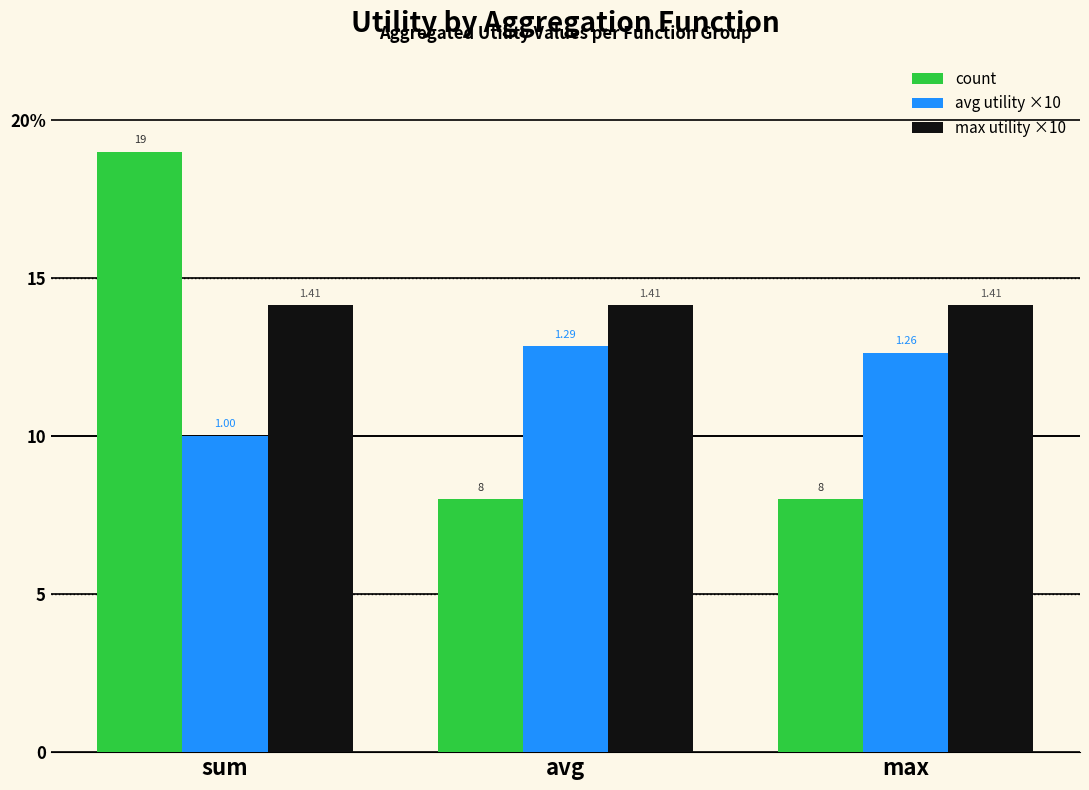

Does the chart contain stacked bars?

No